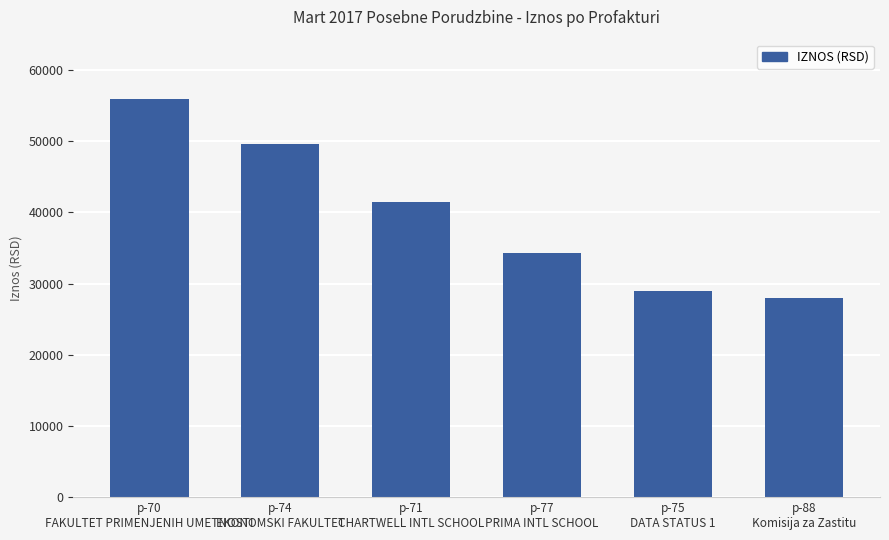

What is the difference between the values at p-70
FAKULTET PRIMENJENIH UMETNOSTI and p-88
Komisija za Zastitu?

27963.0